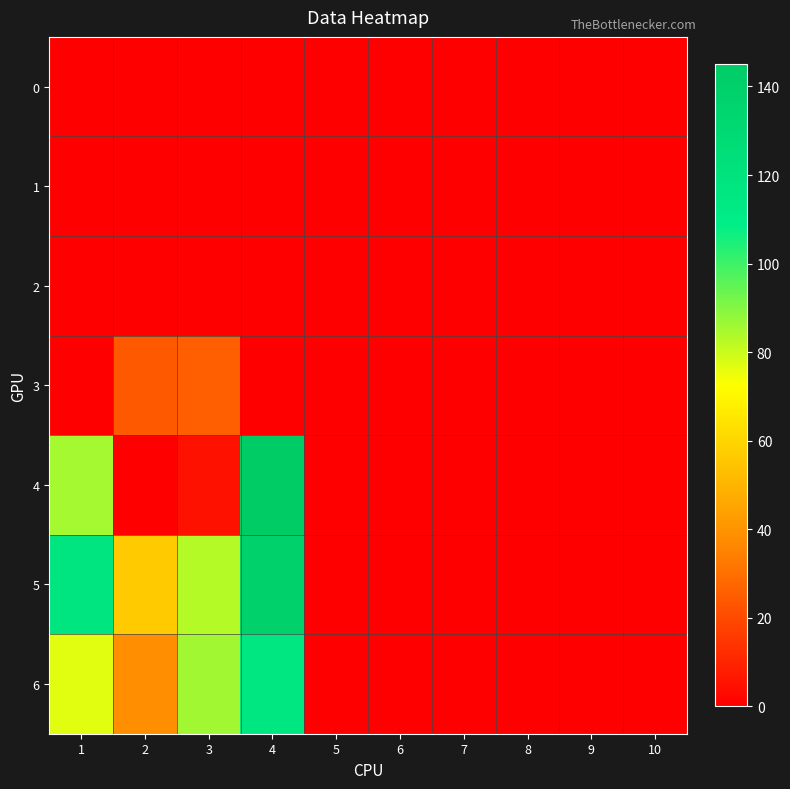

Reading right to left, extract all data points from this chart.

0: 10=0	9=0	8=0	7=0	6=0	5=0	4=0	3=0	2=0	1=0
1: 10=0	9=0	8=0	7=0	6=0	5=0	4=0	3=0	2=0	1=0
2: 10=0	9=0	8=0	7=0	6=0	5=0	4=0	3=0	2=0	1=0
3: 10=0	9=0	8=0	7=0	6=0	5=0	4=0	3=26	2=24	1=0
4: 10=0	9=0	8=0	7=0	6=0	5=0	4=145	3=5	2=0	1=85
5: 10=0	9=0	8=0	7=0	6=0	5=0	4=139	3=83	2=57	1=118
6: 10=0	9=0	8=0	7=0	6=0	5=0	4=116	3=86	2=39	1=77